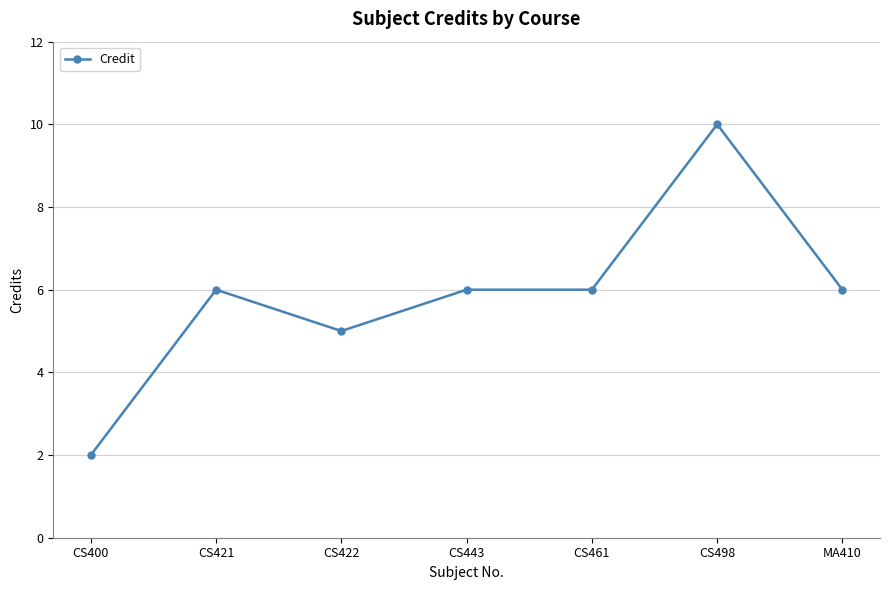

Approximately how many times larger is the value at CS421 compared to CS498?

0.6